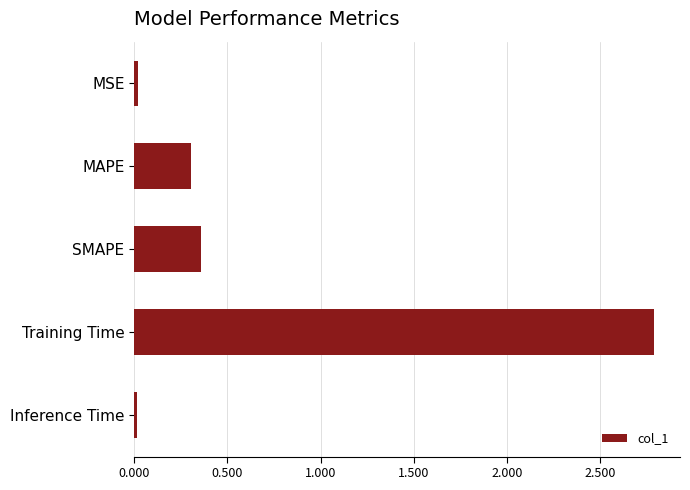

Are the bars grouped side by side (vs. stacked)?

No